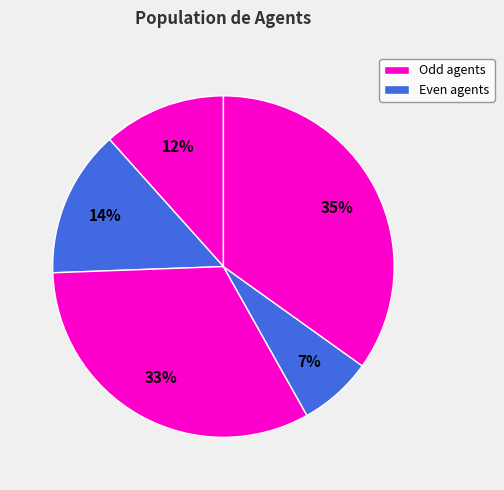

How many segments does this pie chart have?

5